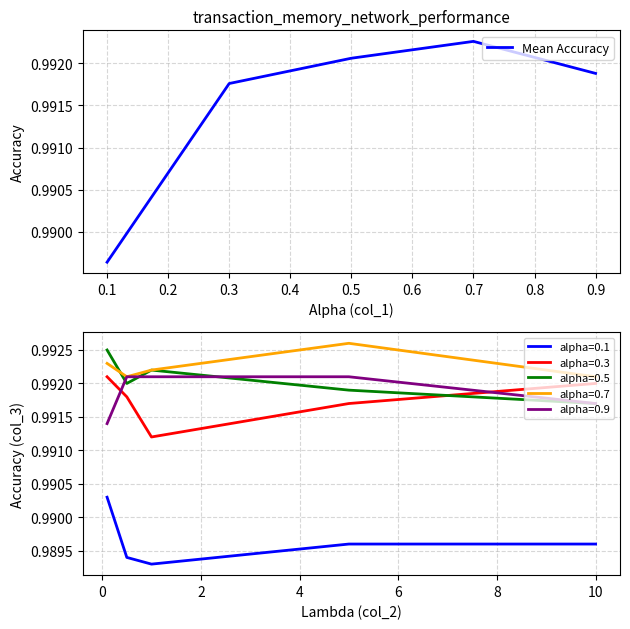

What is the value of the 4th point from the left?

1.0